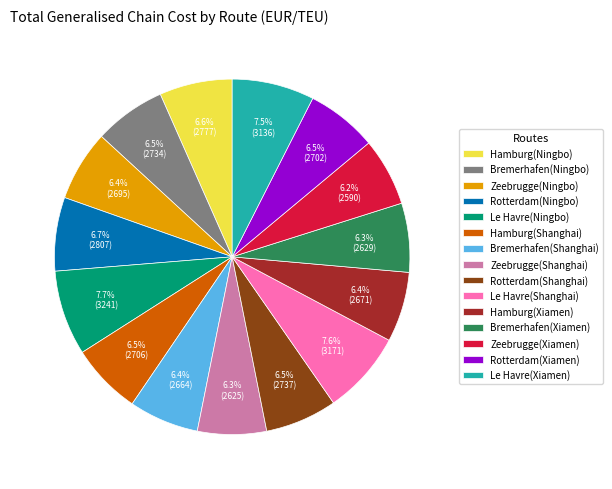

To the nearest percent, what is the average slice percentage?

7%